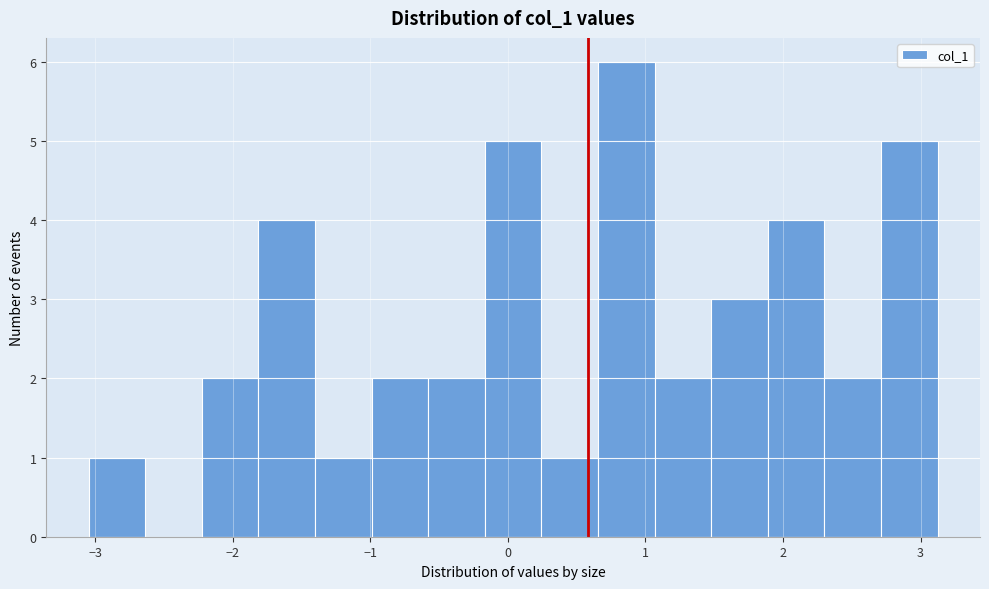

Reading left to right, list every bar in this chart as the range it spans on the x-axis followed by its height. Neither the bar edges nor the heights are printed on the chart, so give them approximately, as read against the axes.

-3.0 to -2.6: 1
-2.6 to -2.2: 0
-2.2 to -1.8: 2
-1.8 to -1.4: 4
-1.4 to -1.0: 1
-1.0 to -0.6: 2
-0.6 to -0.2: 2
-0.2 to 0.2: 5
0.2 to 0.7: 1
0.7 to 1.1: 6
1.1 to 1.5: 2
1.5 to 1.9: 3
1.9 to 2.3: 4
2.3 to 2.7: 2
2.7 to 3.1: 5